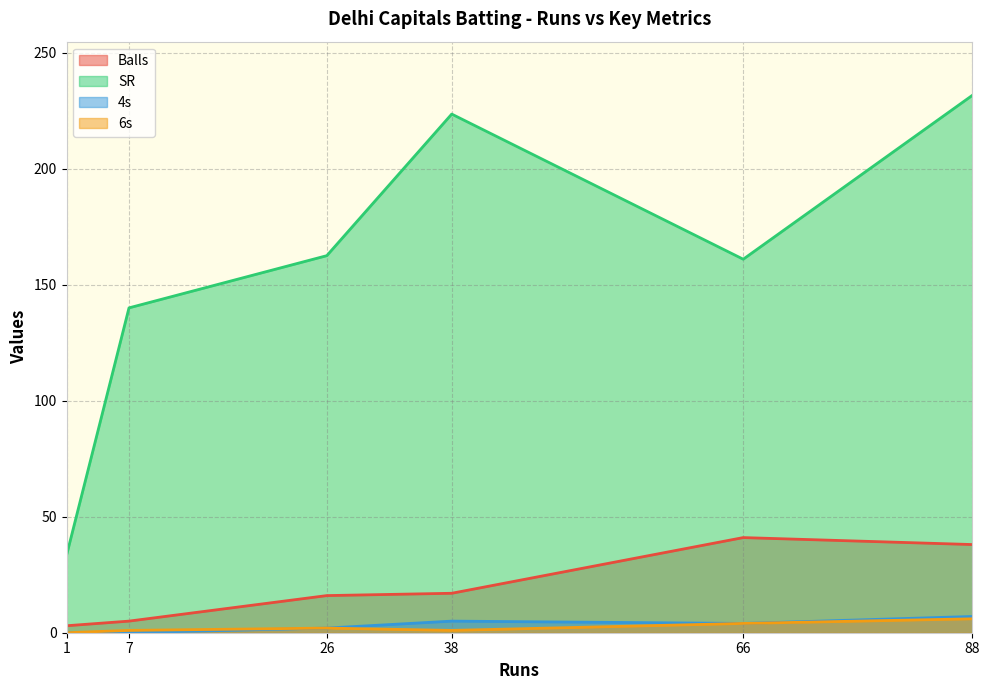

The SR series shows 63.3 at 66. True or false?

False